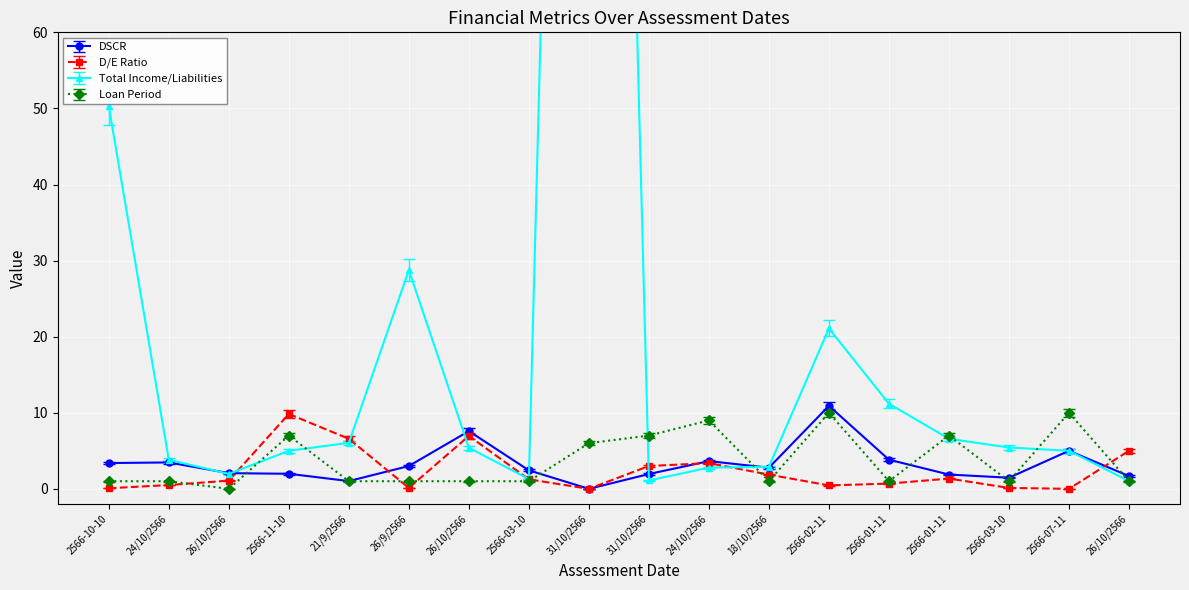

What is the average value of the D/E Ratio series?

2.3